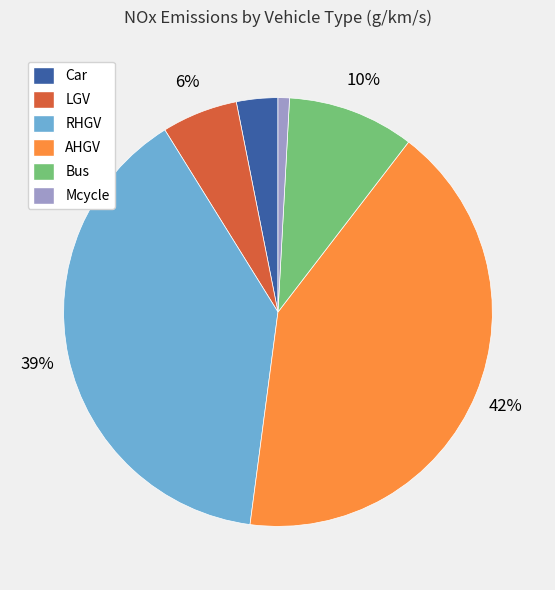

Rank the categories by value from lowest to highest.

Mcycle, Car, LGV, Bus, RHGV, AHGV